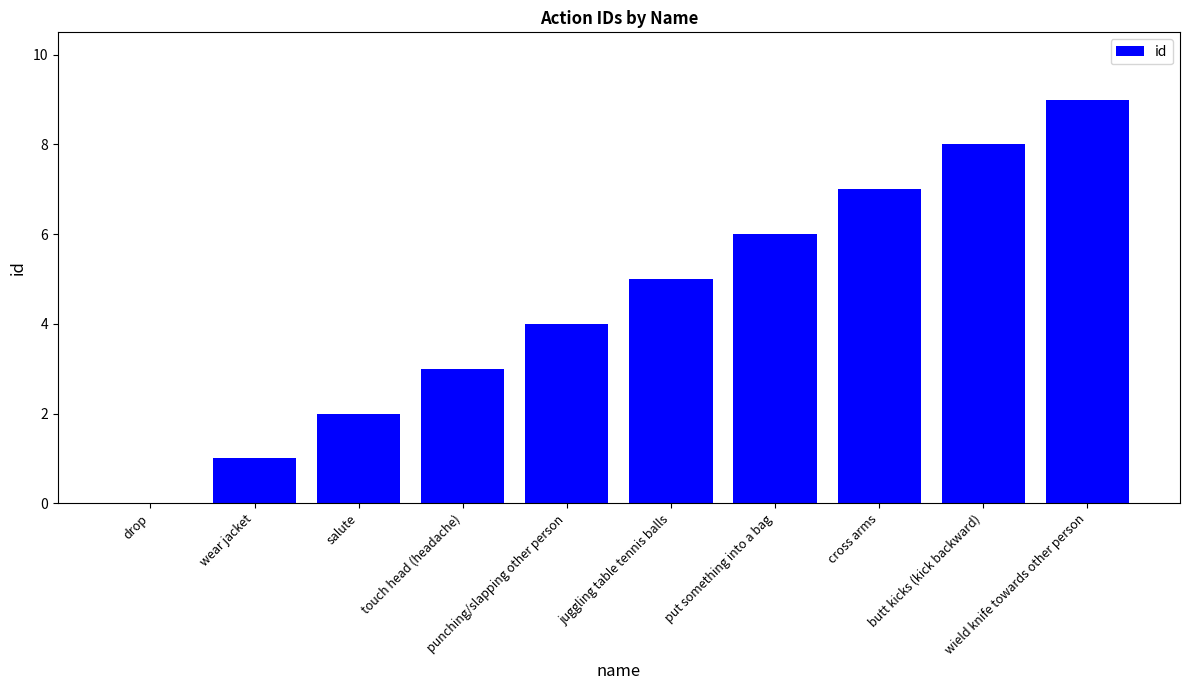

Reading left to right, transcribe all the data shown in this chart.

drop=0	wear jacket=1	salute=2	touch head (headache)=3	punching/slapping other person=4	juggling table tennis balls=5	put something into a bag=6	cross arms=7	butt kicks (kick backward)=8	wield knife towards other person=9